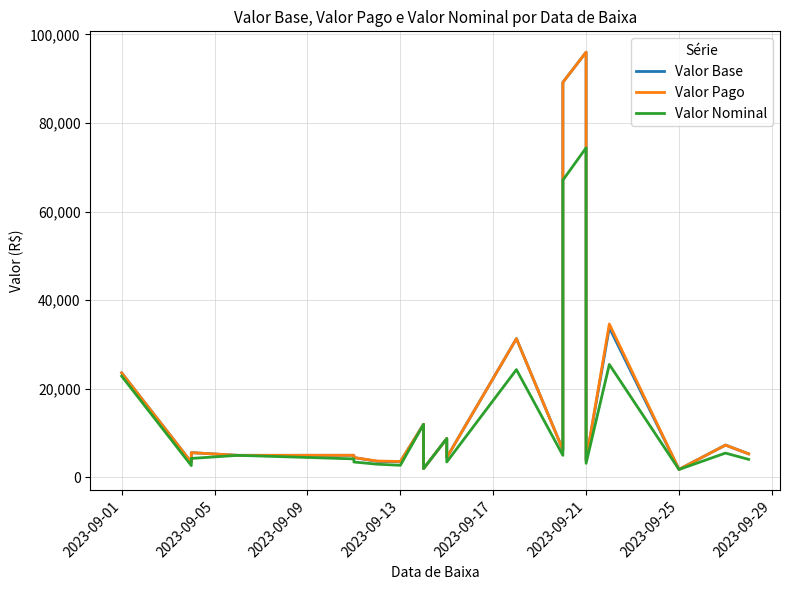

Reading left to right, what are all the values shown in this chart?

Valor Base: 23613.0	3428.1	5606.0	5000.0	5011.5	4497.3	3644.1	3539.6	12000.0	2000.0	8790.0	4504.9	31341.3	6253.7	34691.4	89206.4	96000.0	20765.7	3887.0	33829.2	1829.3	7301.9	7319.5	7319.5	7319.5	5330.9
Valor Pago: 23613.0	3428.1	5606.0	5000.0	5011.5	4497.3	3719.3	3613.9	12000.0	2000.0	8790.0	4504.9	31341.3	6253.7	34691.4	89206.4	96000.0	20765.7	3887.0	34641.2	1829.3	7301.9	7319.5	7319.5	7319.5	5330.9
Valor Nominal: 22886.8	2686.8	4300.0	5000.0	4200.0	3494.1	3000.0	2750.0	12000.0	2000.0	8790.0	3500.0	24350.0	5000.0	26104.7	67126.3	74406.8	20765.7	3200.0	25517.0	1805.6	5507.8	5507.8	5507.8	5507.8	4089.0